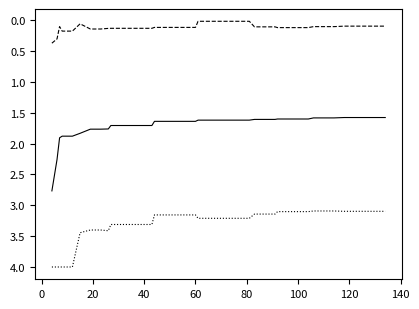

What is the maximum value shown in the chart?

4.0